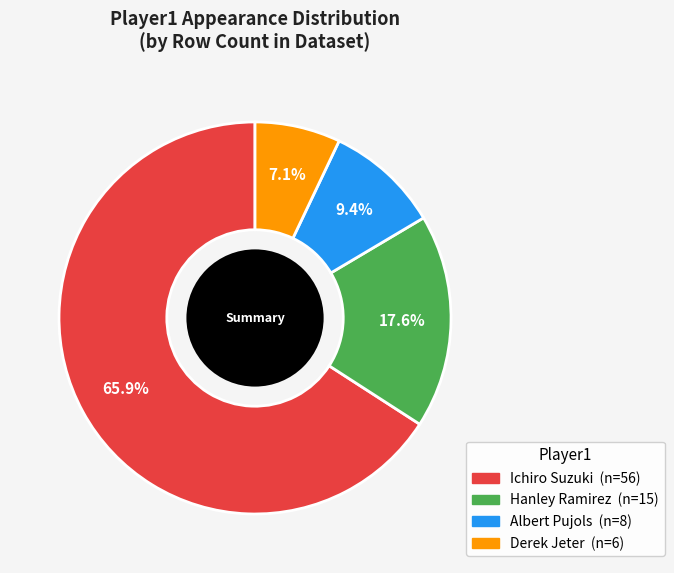

Rank the categories by value from lowest to highest.

Derek Jeter, Albert Pujols, Hanley Ramirez, Ichiro Suzuki